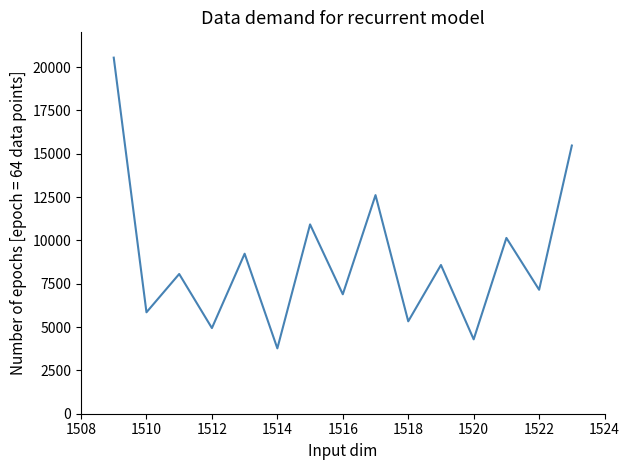

What is the greatest value displayed?

20540